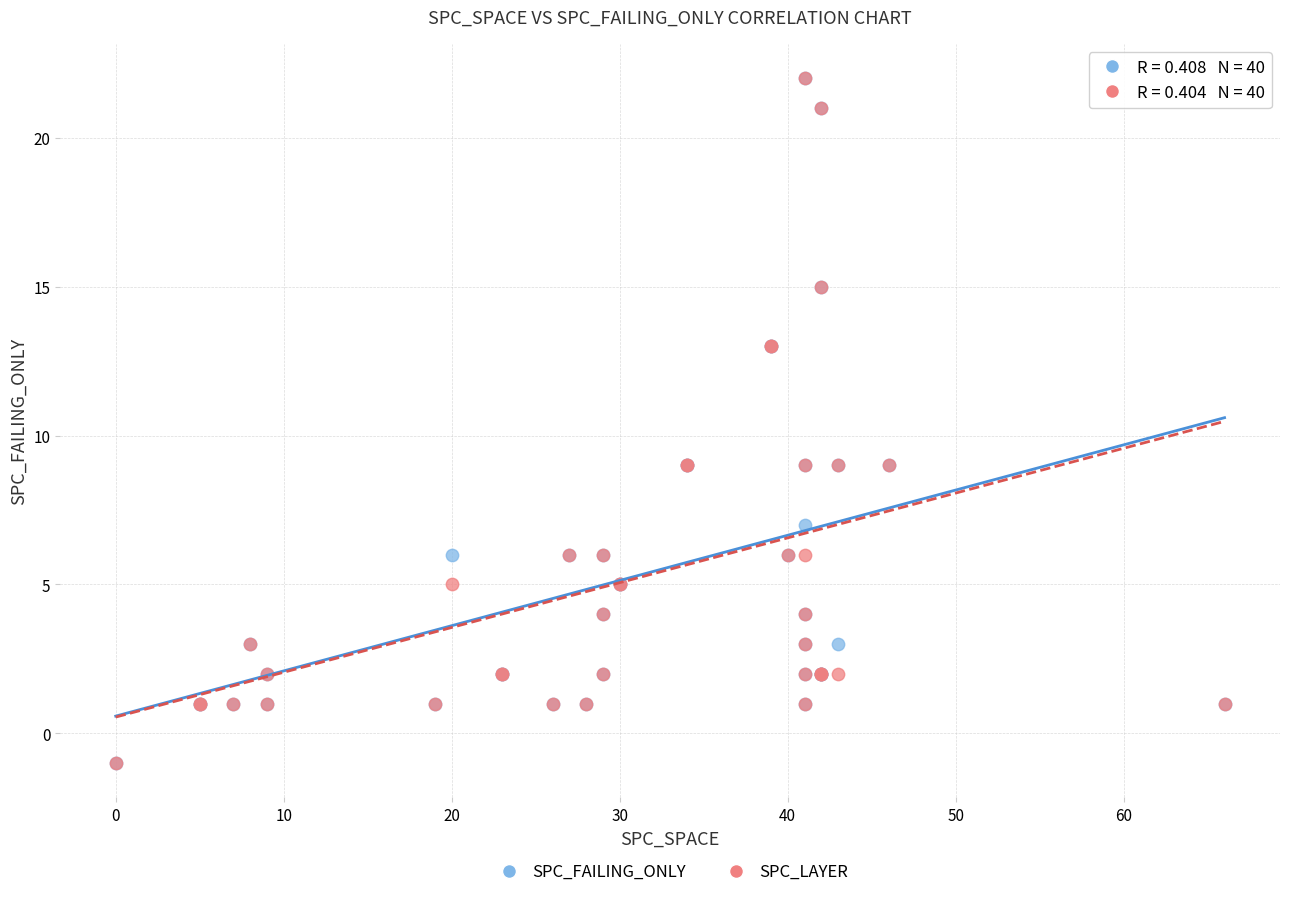

What are all the series names shown in the legend?

SPC_FAILING_ONLY, SPC_LAYER